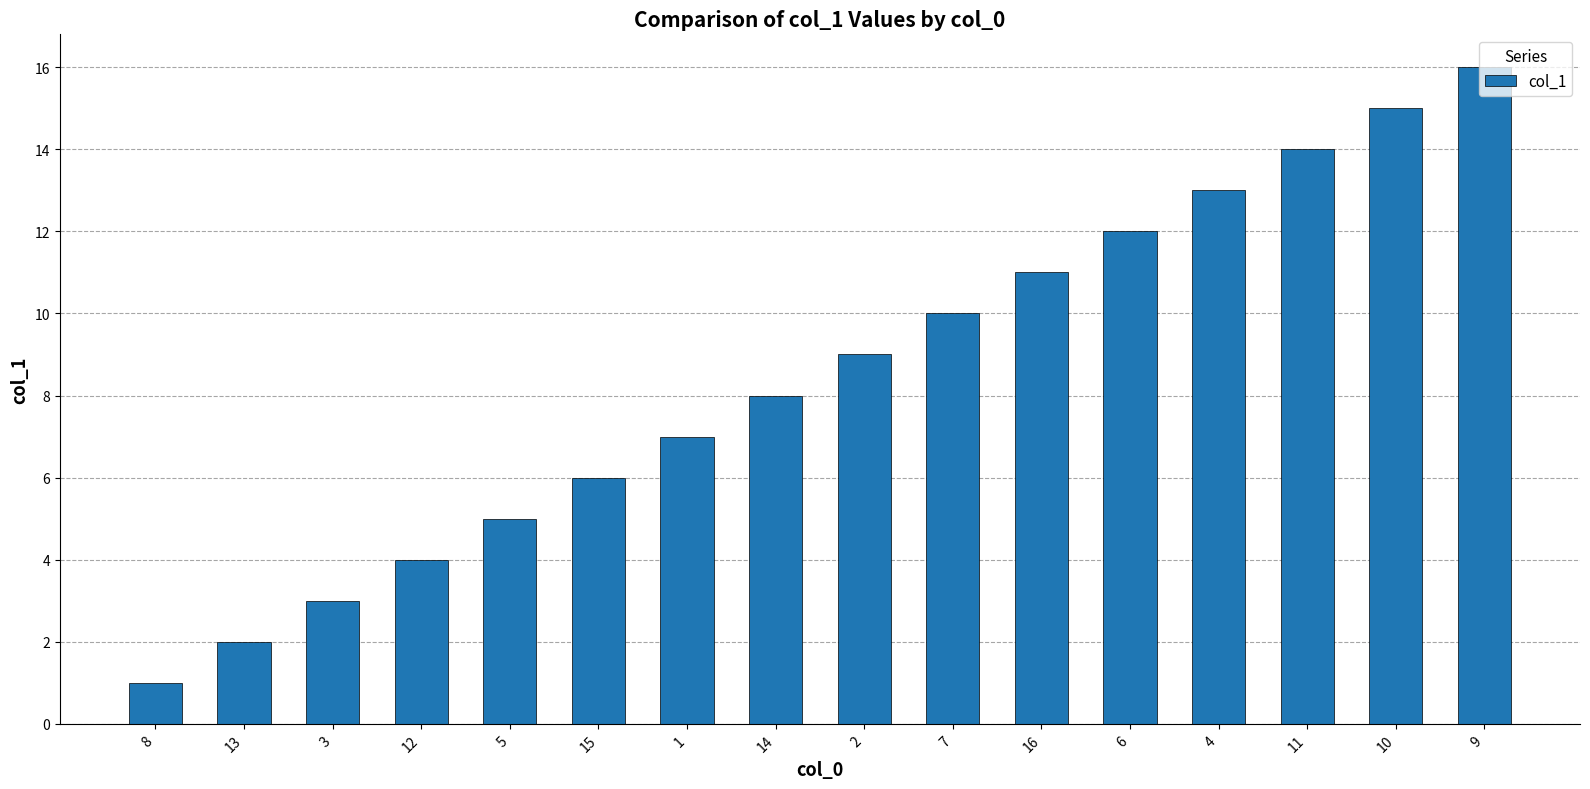

Reading right to left, extract all data points from this chart.

9=16	10=15	11=14	4=13	6=12	16=11	7=10	2=9	14=8	1=7	15=6	5=5	12=4	3=3	13=2	8=1